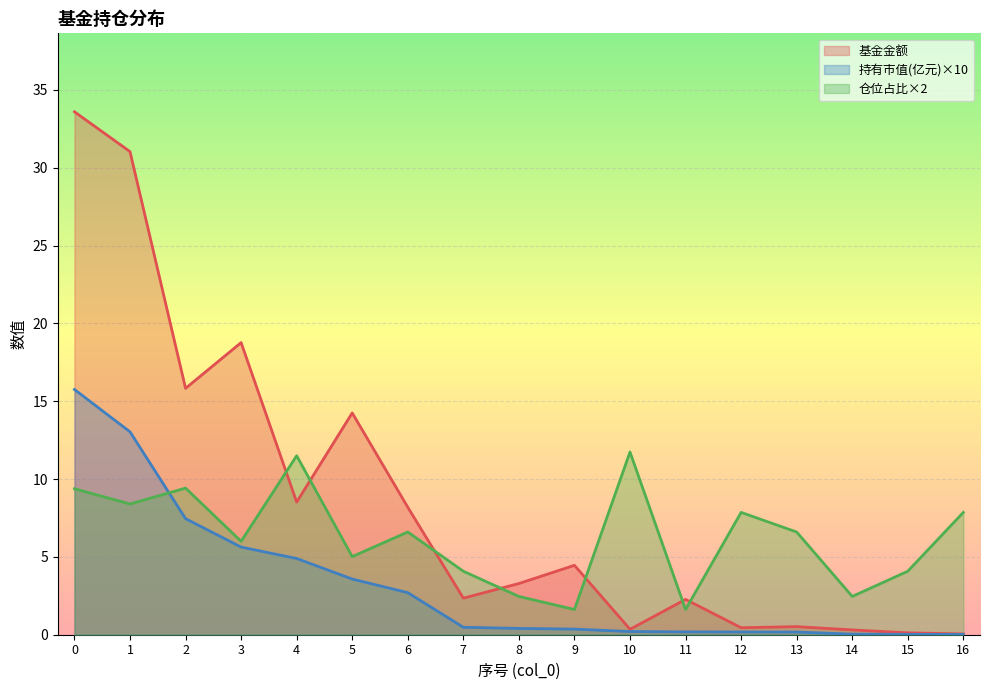

True or false: 持有市值(亿元) and 基金金额 cross at least once.

False